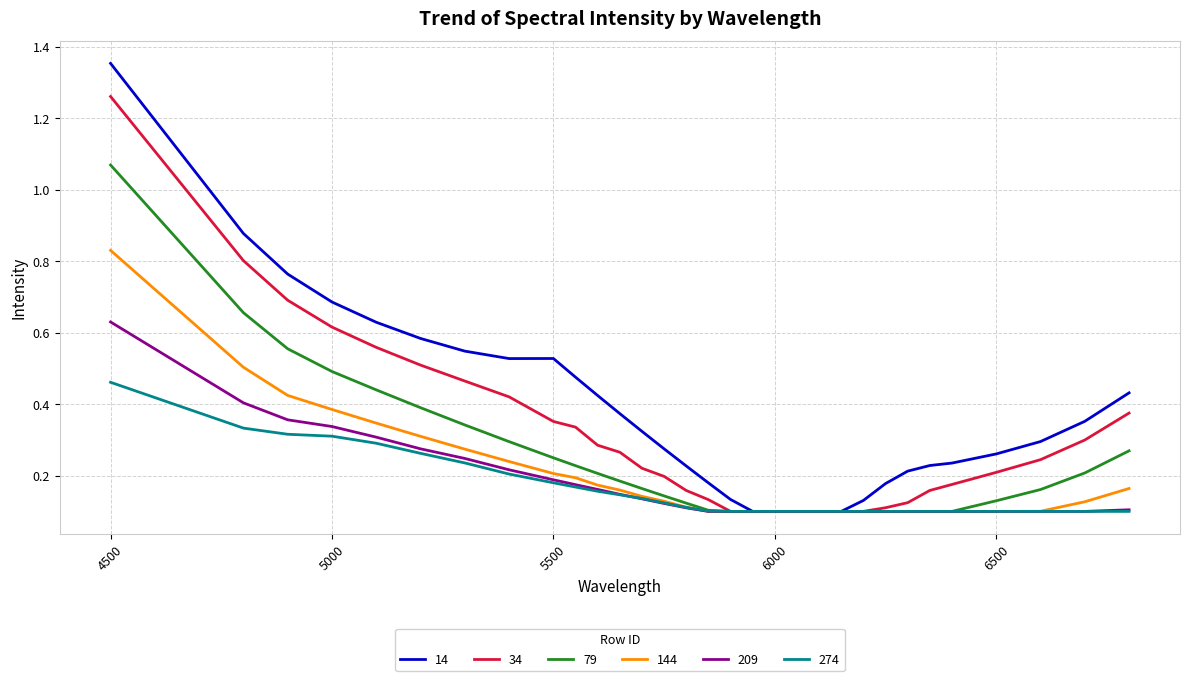

Count the number of categories in the chart.

31